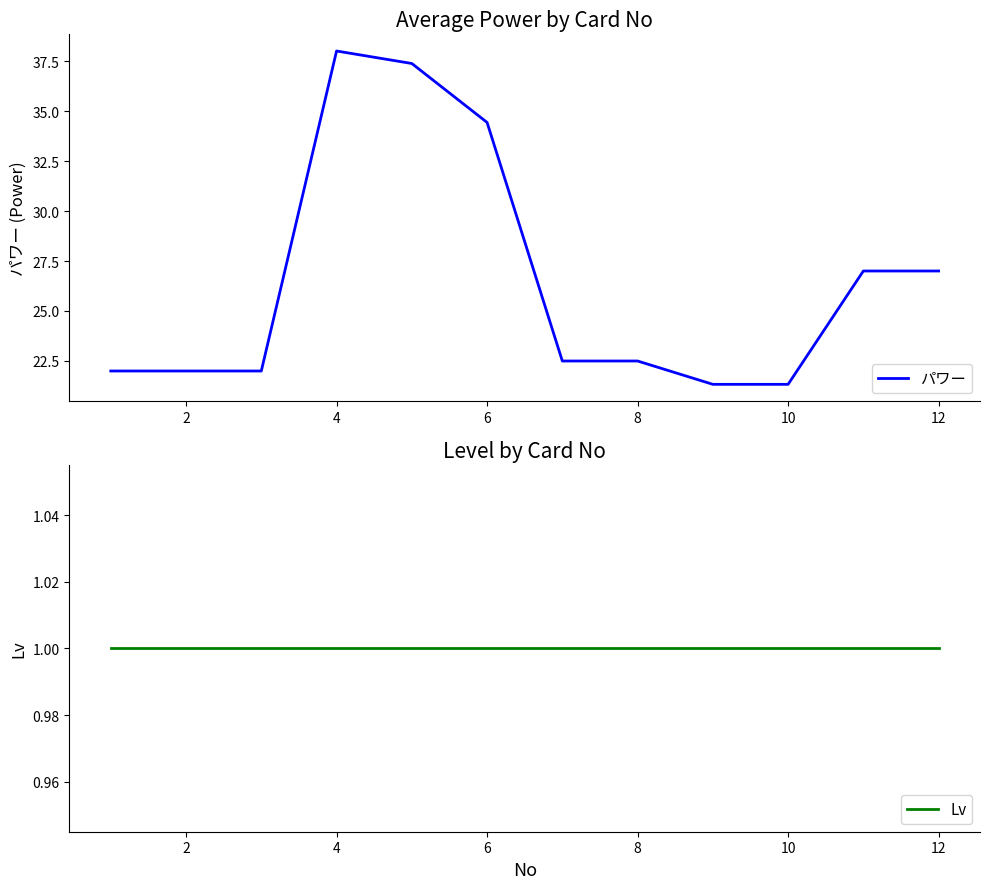

How many interior local peaks does the パワー series have?

1